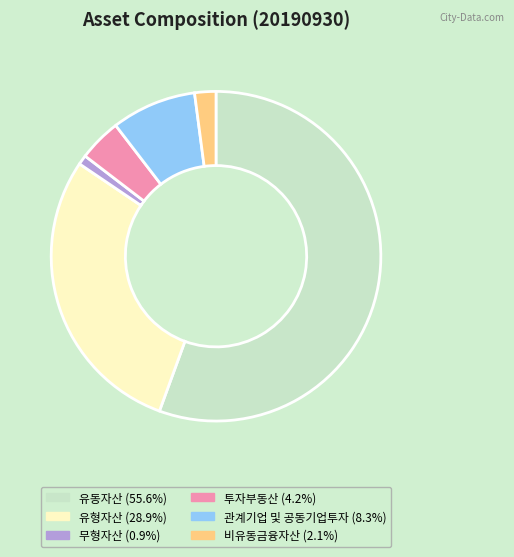

Which slice is the smallest?

무형자산